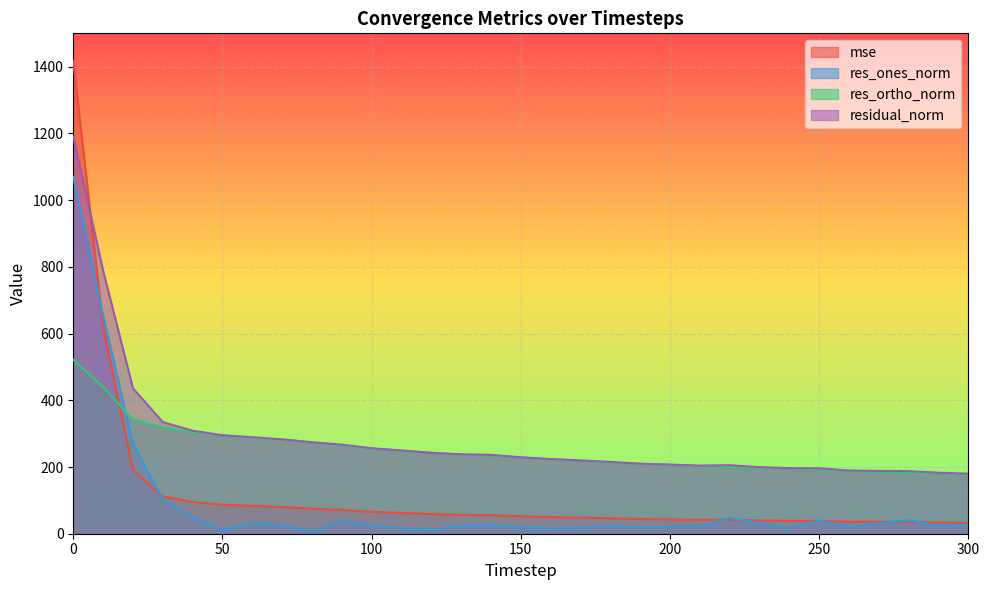

Reading right to left, extract all data points from this chart.

mse: 300=32.4	290=33.5	280=35.2	270=35.4	260=35.9	250=38.5	240=38.6	230=39.9	220=42.2	210=41.7	200=42.9	190=44.1	180=46.3	170=48.2	160=50.1	150=52.5	140=55.9	130=56.7	120=58.9	110=62.3	100=65.7	90=71.4	80=75.1	70=80.1	60=83.6	50=87.1	40=95.4	30=111.9	20=190.0	10=622.0	0=1416.4
res_ones_norm: 300=26.7	290=24.6	280=40.6	270=30.8	260=19.8	250=39.6	240=15.6	230=32.4	220=47.4	210=22.0	200=20.8	190=19.2	180=24.4	170=18.3	160=16.9	150=18.8	140=24.2	130=24.5	120=10.9	110=17.7	100=24.6	90=39.2	80=4.7	70=25.8	60=31.5	50=11.2	40=49.8	30=102.0	20=269.4	10=654.5	0=1069.6
res_ortho_norm: 300=178.0	290=181.3	280=183.2	270=185.7	260=188.4	250=192.2	240=195.9	230=197.0	220=199.9	210=203.1	200=206.1	190=209.0	180=213.9	170=218.8	160=223.2	150=228.4	140=235.1	130=236.9	120=242.4	110=248.9	100=255.1	90=264.2	80=274.1	70=281.9	60=287.5	50=294.9	40=304.9	30=318.6	20=342.7	10=440.0	0=521.8
residual_norm: 300=179.9	290=182.9	280=187.6	270=188.3	260=189.4	250=196.2	240=196.5	230=199.7	220=205.5	210=204.3	200=207.2	190=209.9	180=215.3	170=219.6	160=223.8	150=229.1	140=236.3	130=238.2	120=242.6	110=249.5	100=256.3	90=267.1	80=274.1	70=283.1	60=289.2	50=295.1	40=308.9	30=334.6	20=435.9	10=788.6	0=1190.1